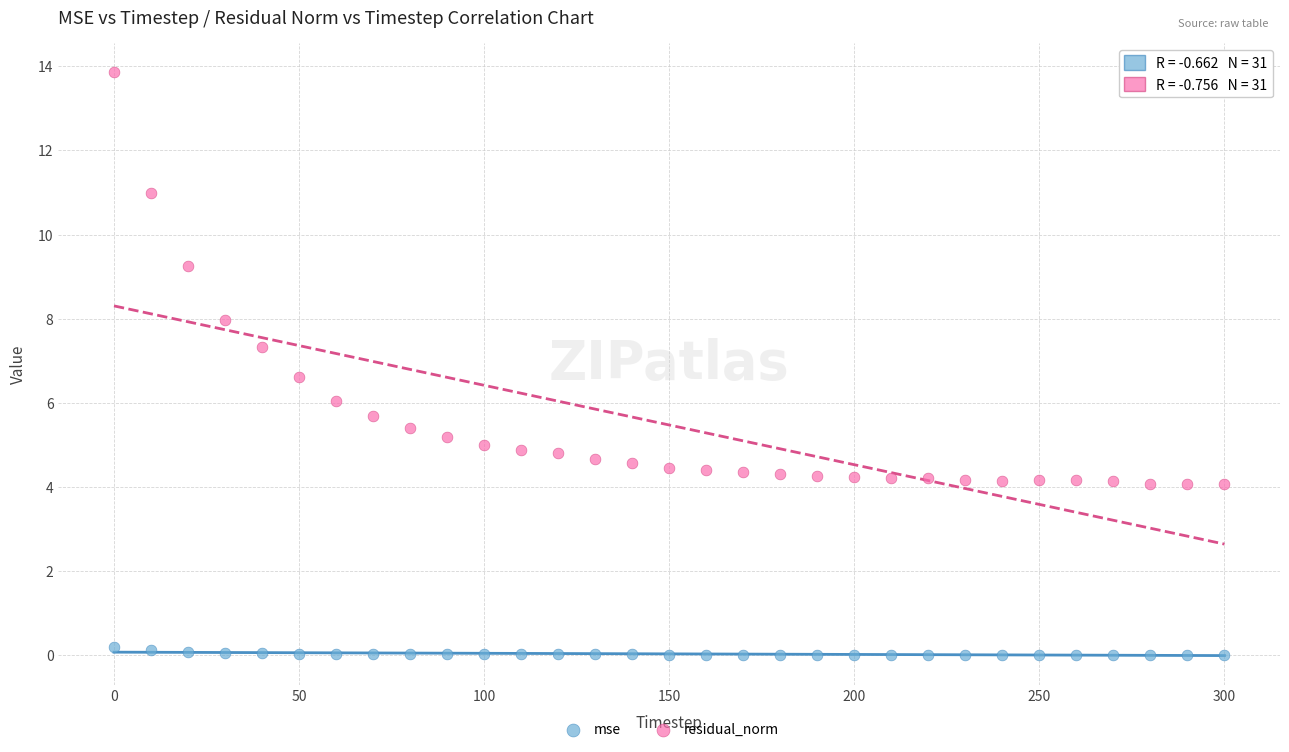

Which series contains the highest Y value?

residual_norm